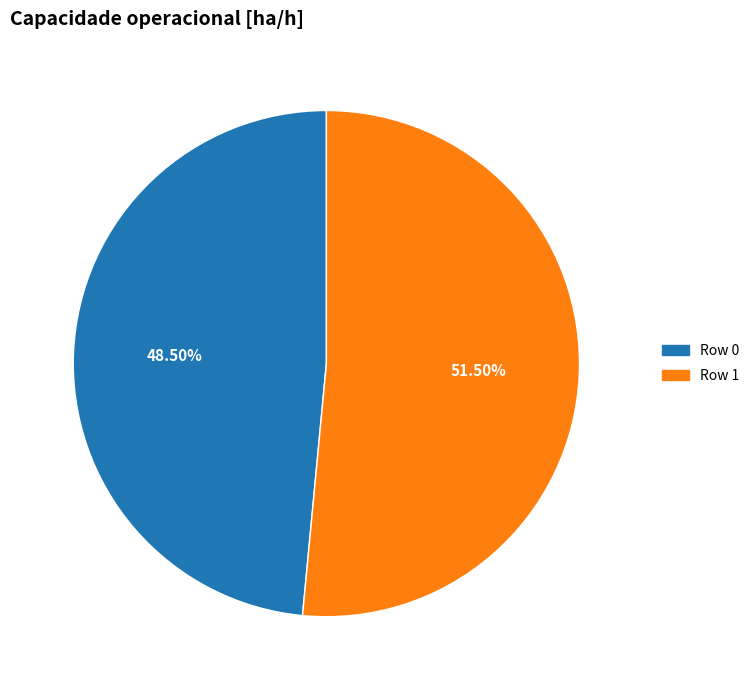

Is there any slice that represents more than half of the pie?

Yes